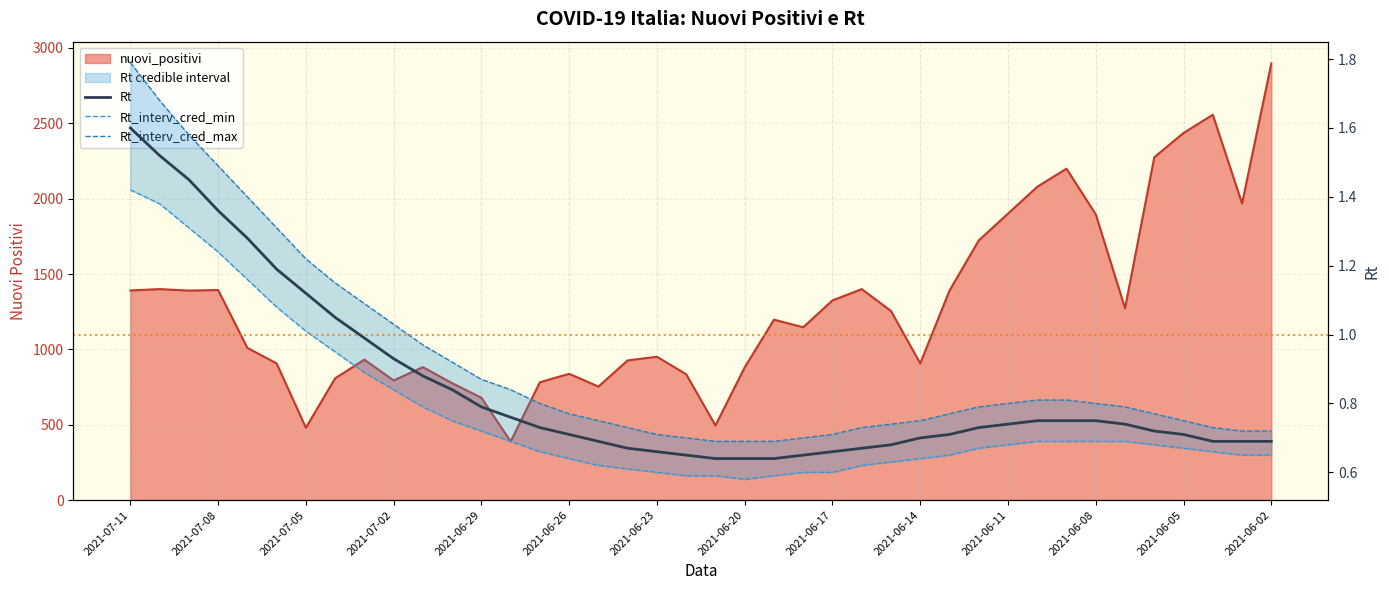

What position from the right is 28?

12